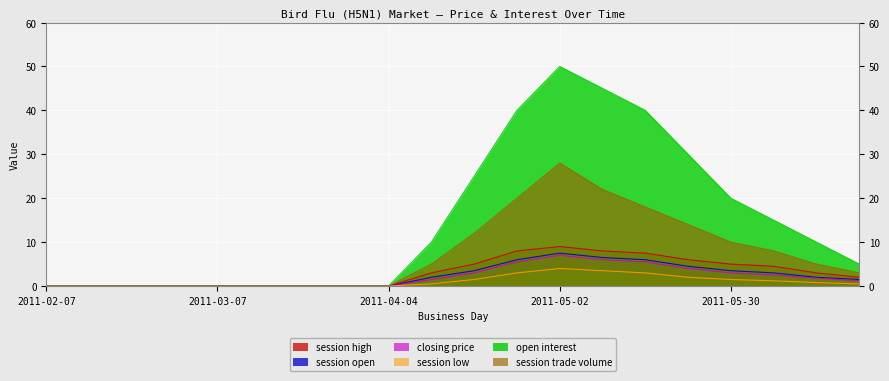

What are all the series names shown in the legend?

session high, session open, closing price, session low, open interest, session trade volume